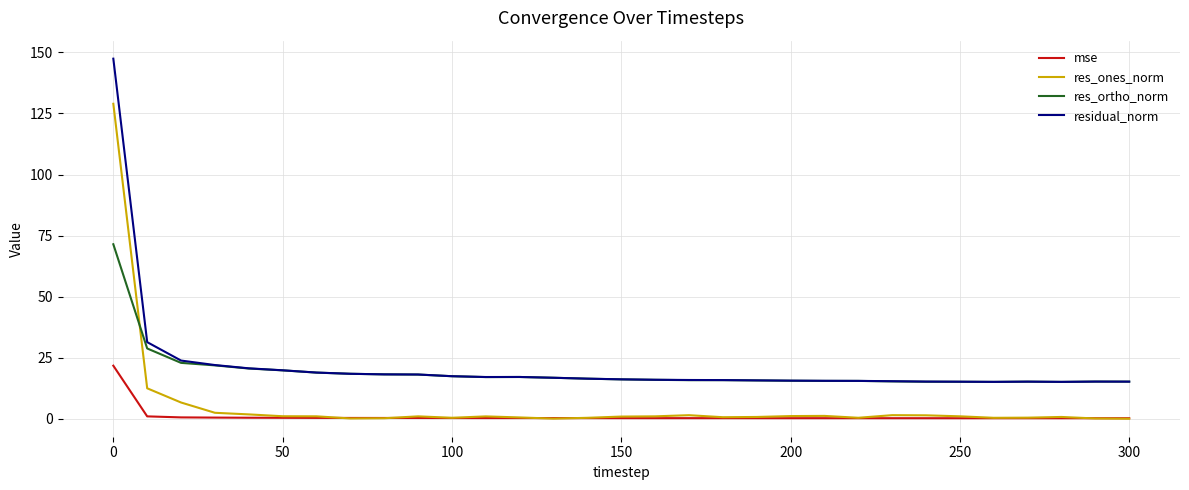

True or false: mse and residual_norm intersect in this chart.

False